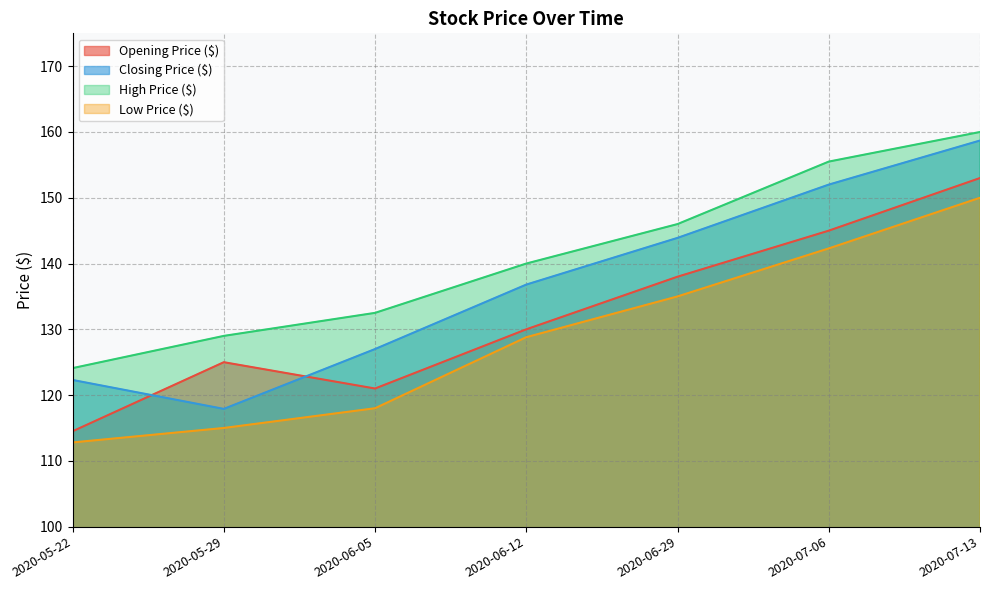

At which category does Opening Price ($) reach its first local peak?

2020-05-29